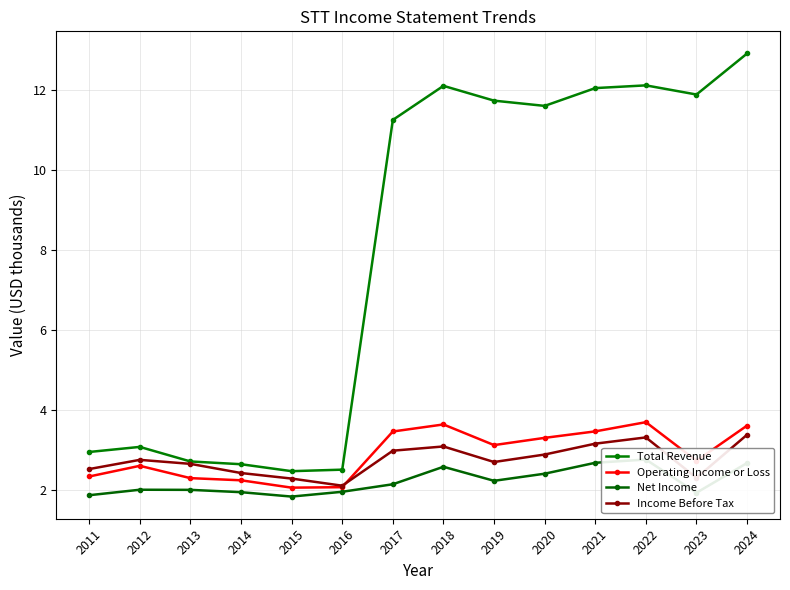

Is this an area chart (filled region under the line)?

No